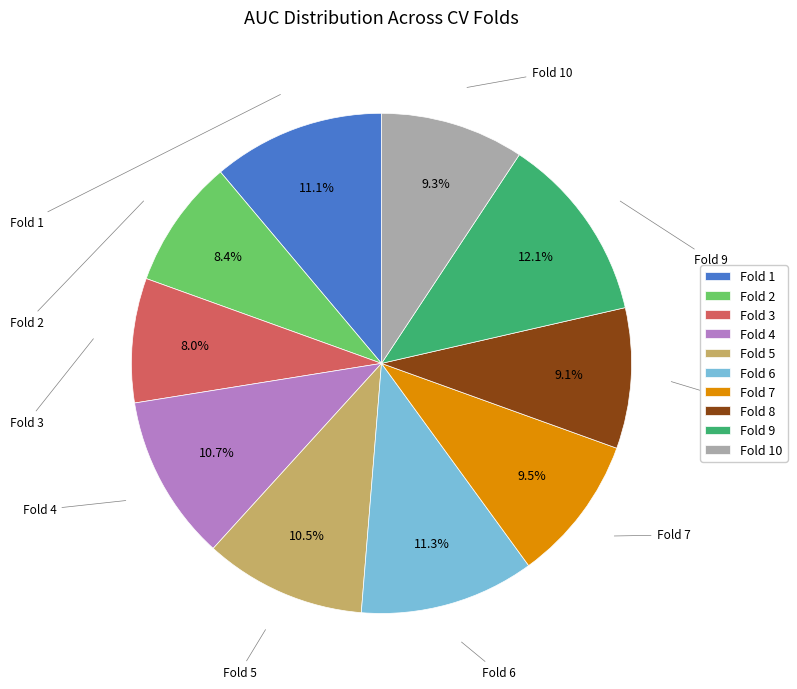

True or false: Fold 8 accounts for 1% of the total.

False